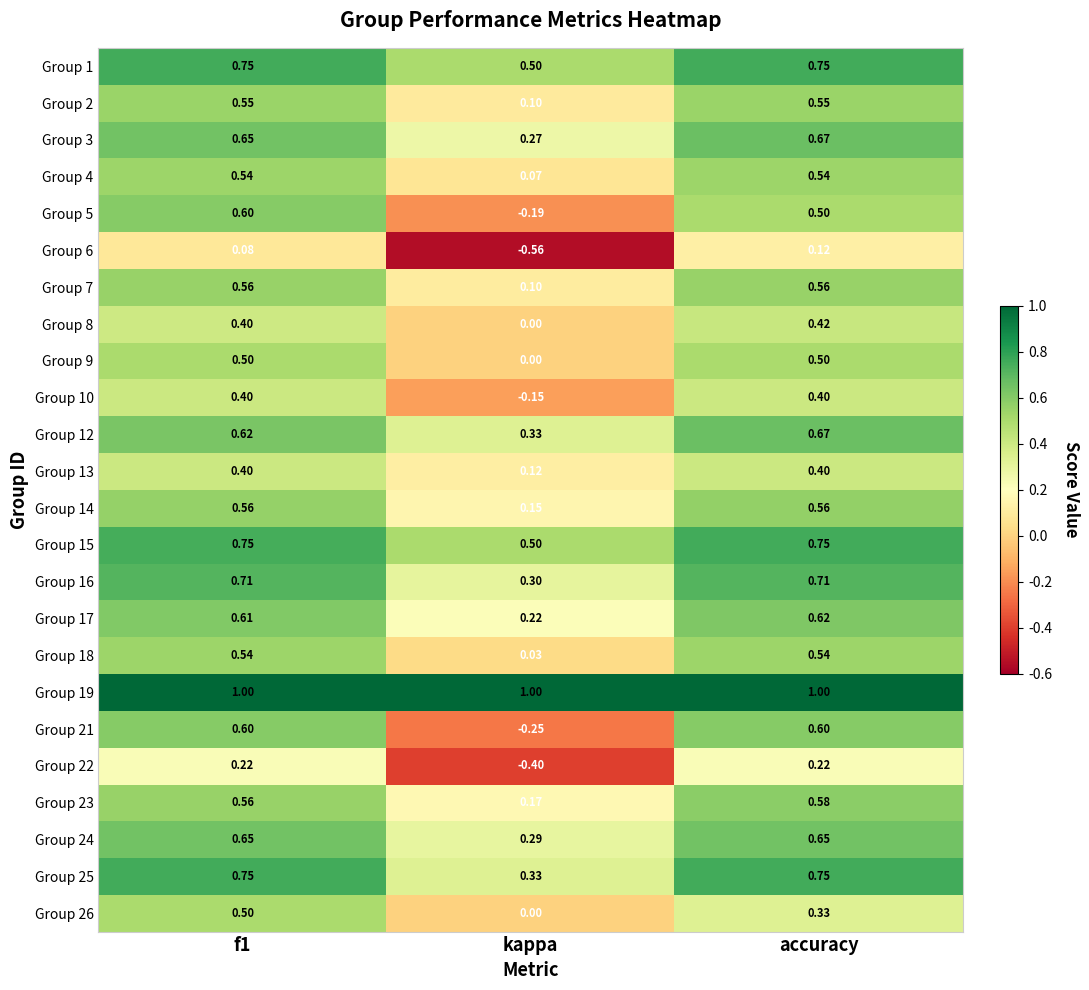

Where is Group 26 nearest to the value 0?

kappa